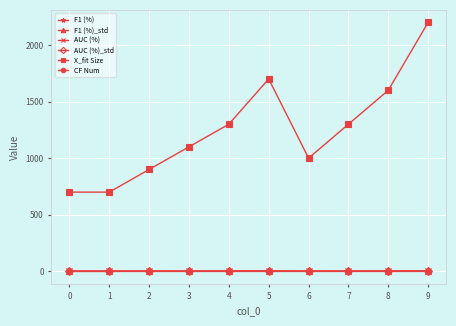

True or false: F1 (%)_std has more than 0 points higher than both neighbors.

True